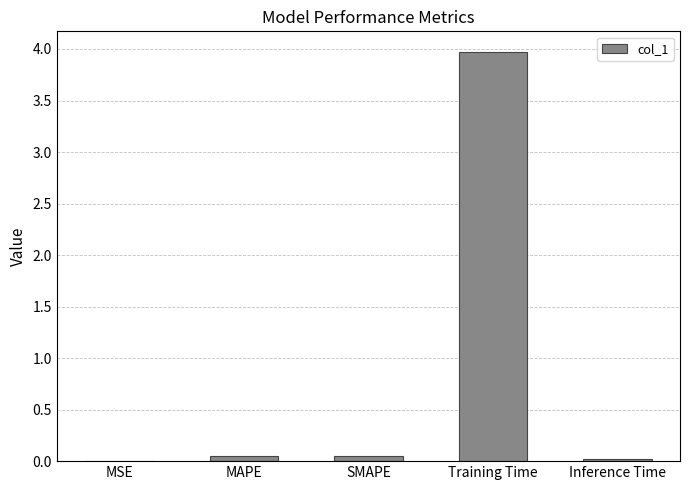

How many categories are shown in the chart?

5